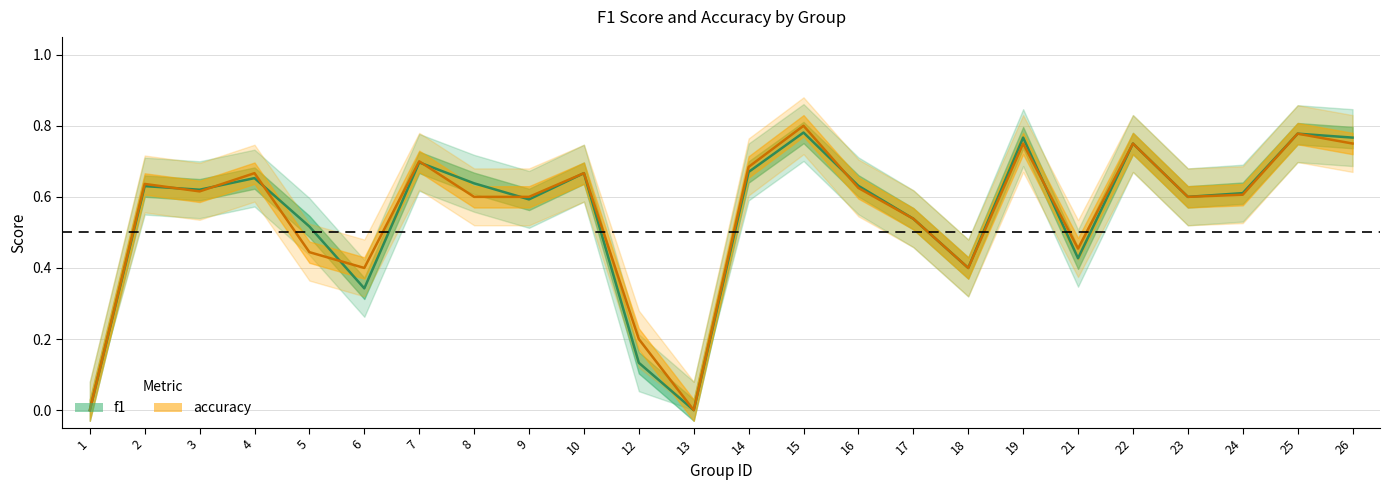

At which category does accuracy reach its first local peak?

2